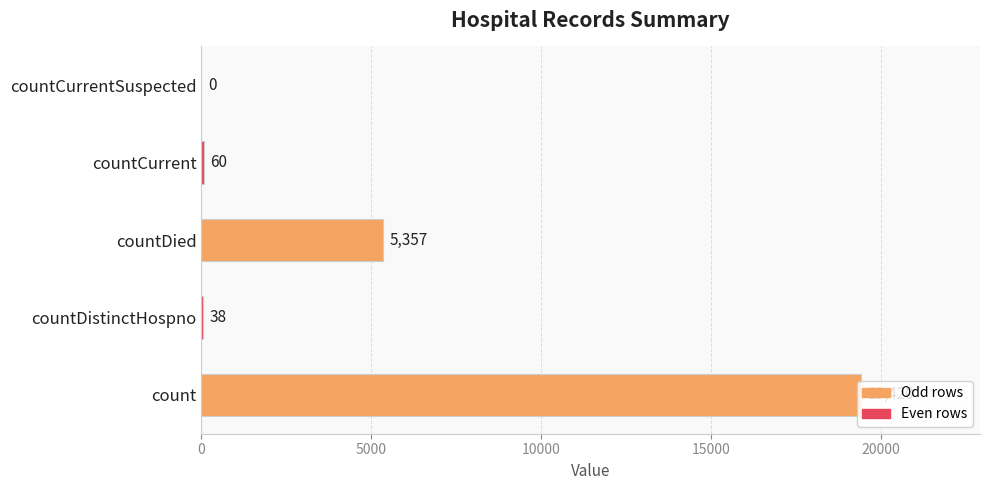

At which category does the chart reach its peak across all series?

count